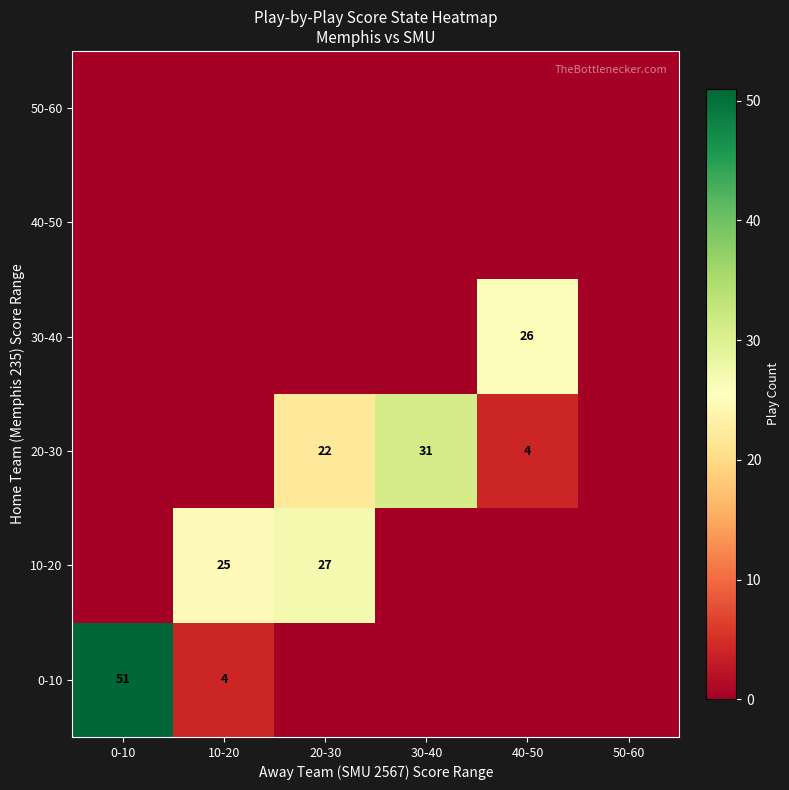

Is the value of 40-50 at 20-30 greater than the value of 50-60 at 30-40?

No